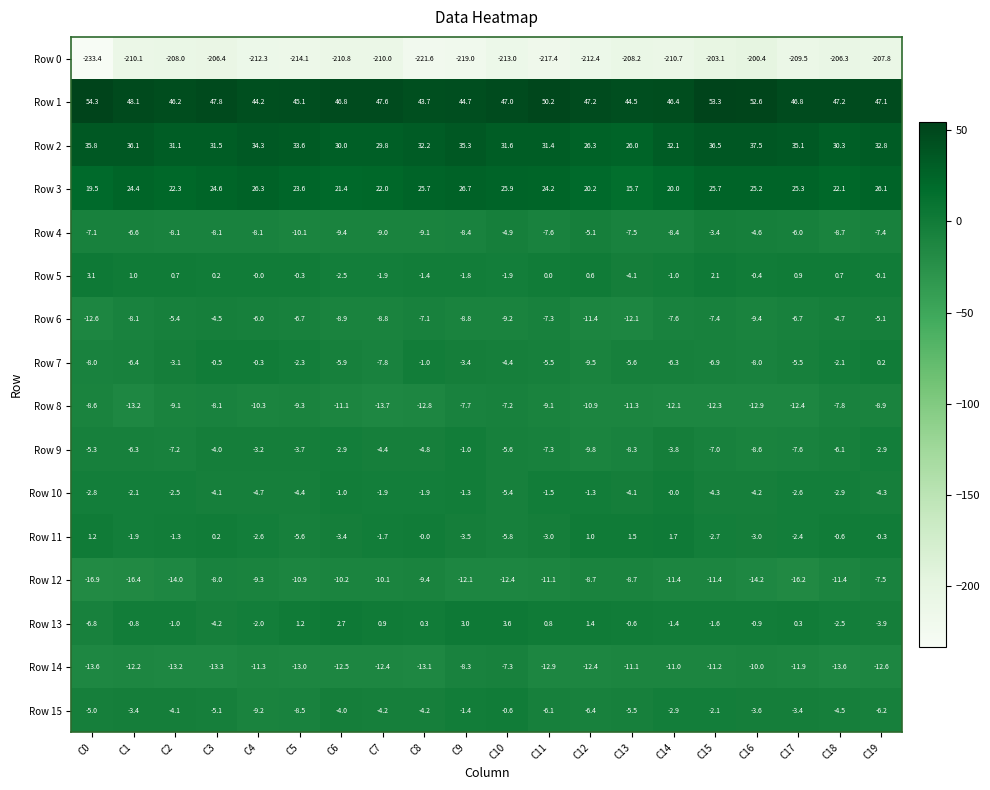

List the series in order of their peak value, highest first.

Row 1, Row 2, Row 3, Row 13, Row 5, Row 11, Row 7, Row 10, Row 15, Row 9, Row 4, Row 6, Row 8, Row 14, Row 12, Row 0